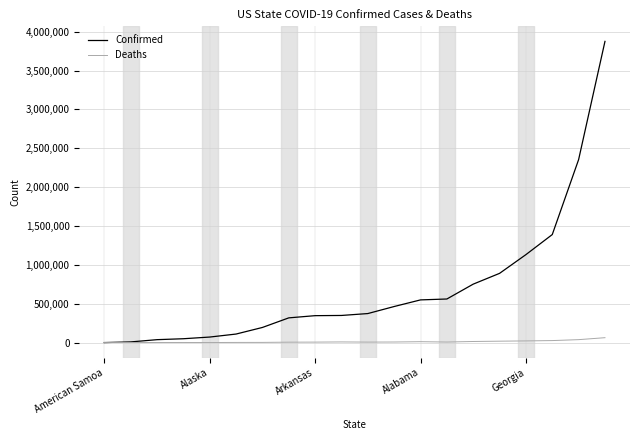

Which series has the widest spread of values?

Confirmed